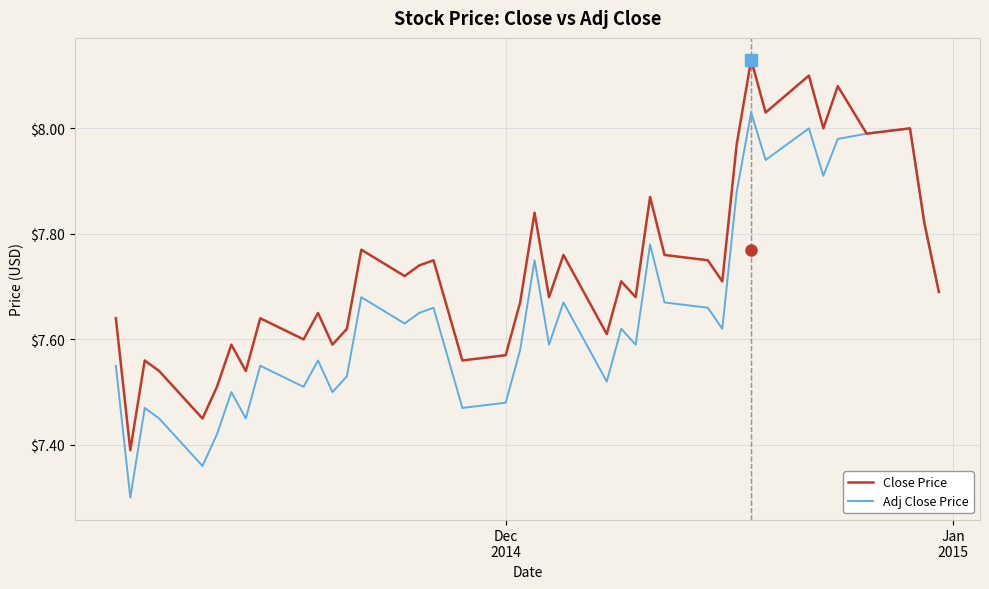

List the series in order of their overall mean, lowest first.

Adj Close Price, Close Price